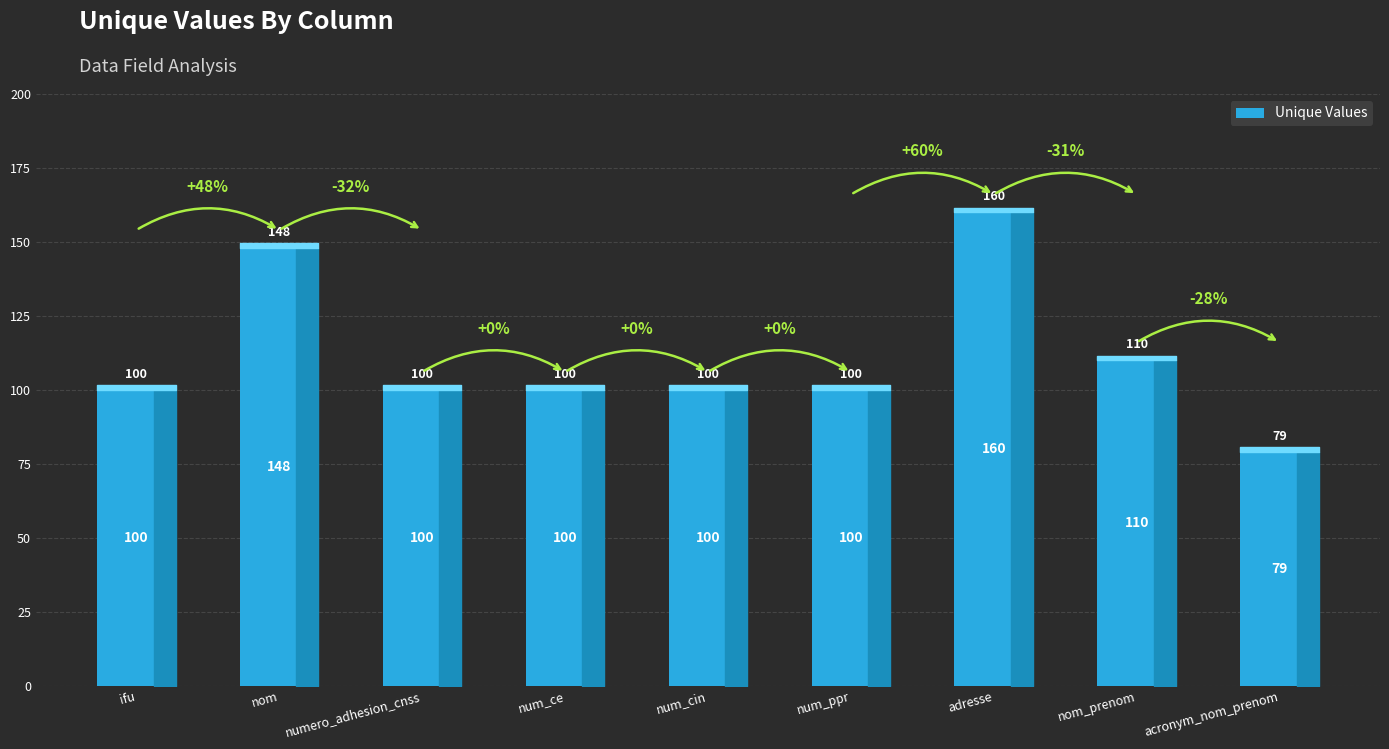

What is the sum of the values at num_ce and acronym_nom_prenom?

179